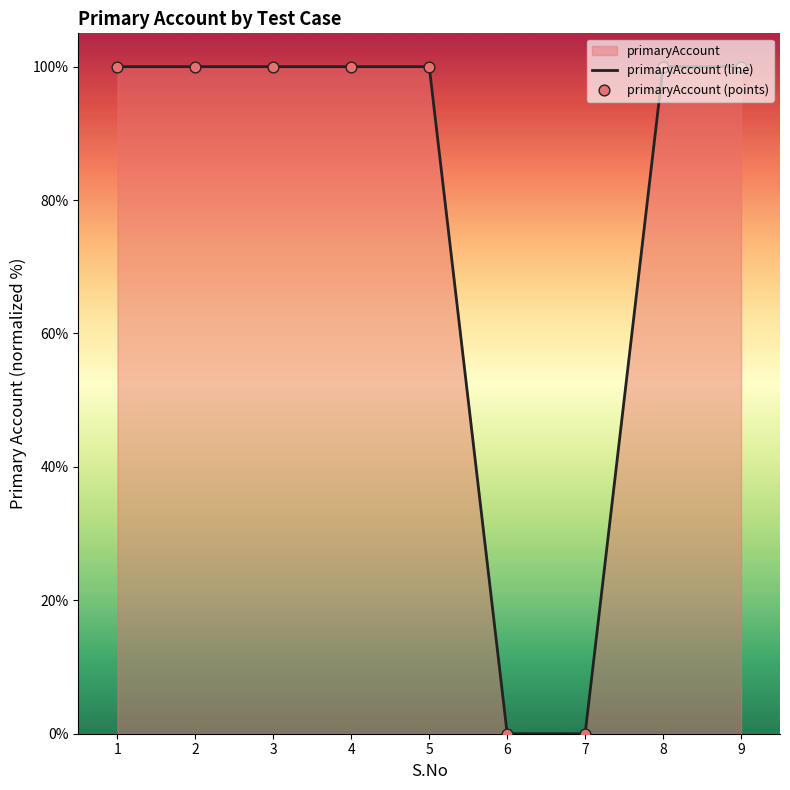

Which series reaches the minimum Y coordinate?

primaryAccount (line)